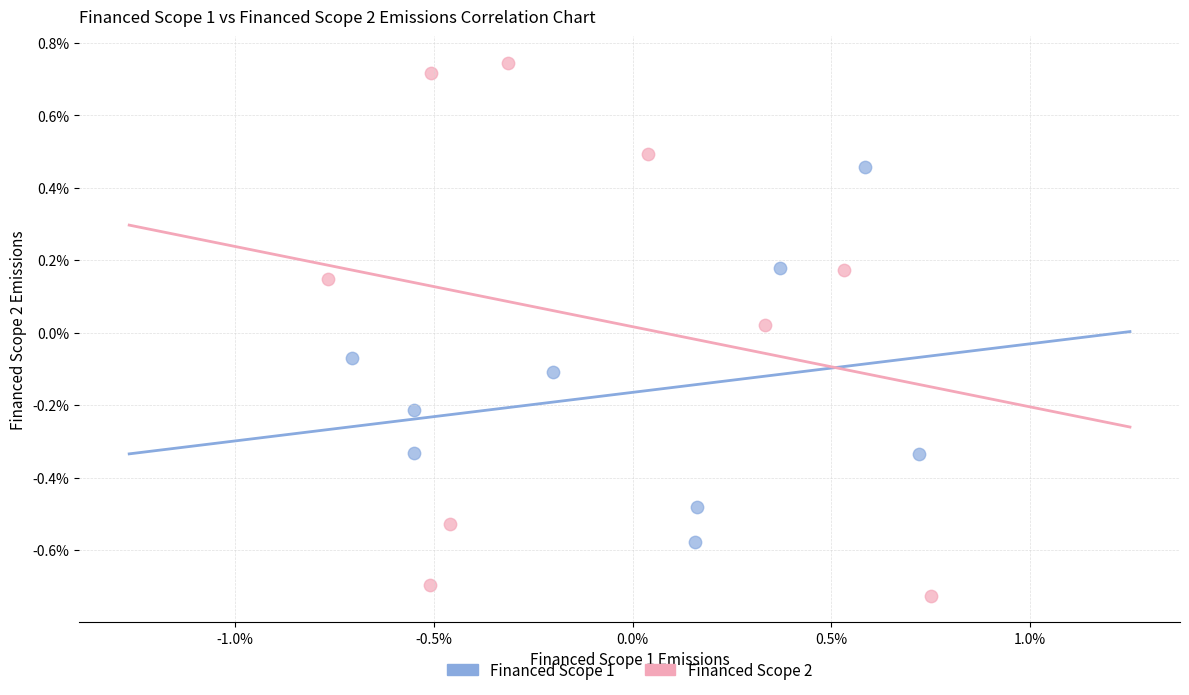

Which series reaches the minimum Y coordinate?

Financed Scope 2